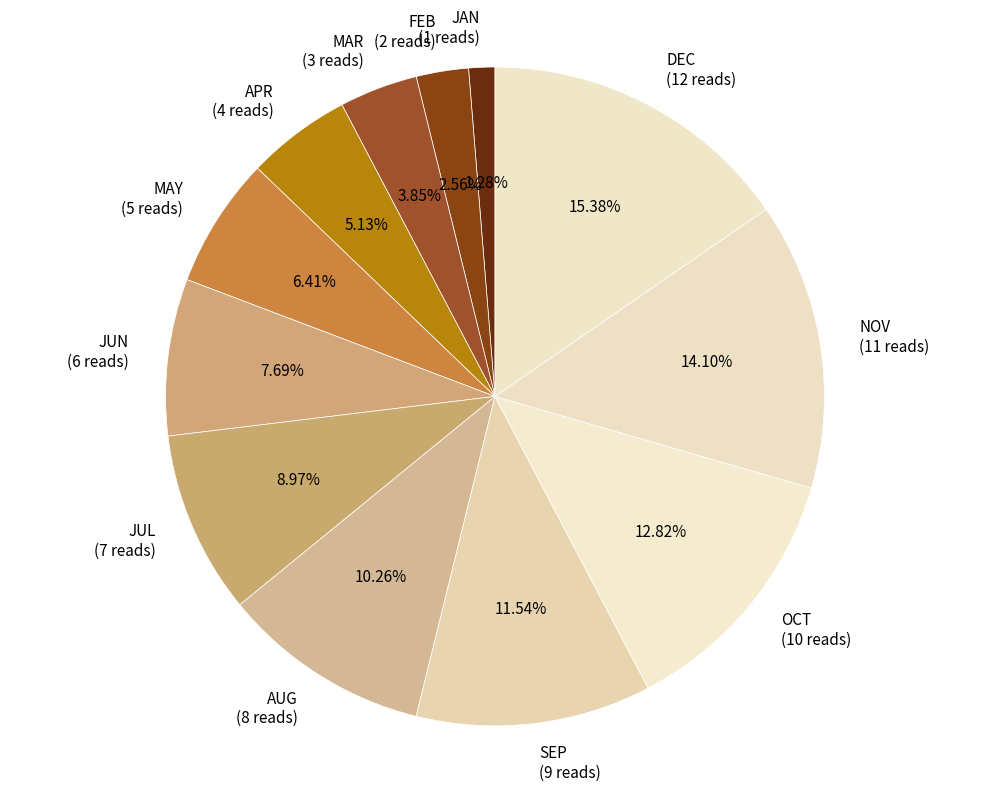

Do MAY and JAN together represent more than half of the pie?

No